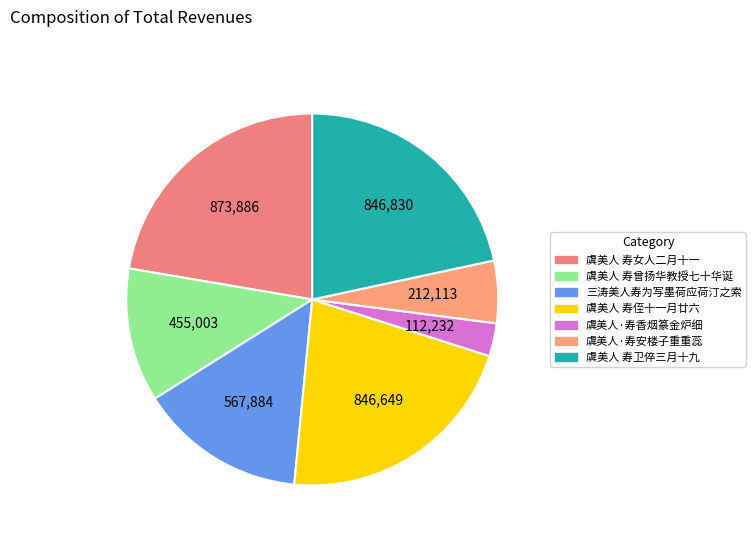

Count the number of slices in the pie.

7